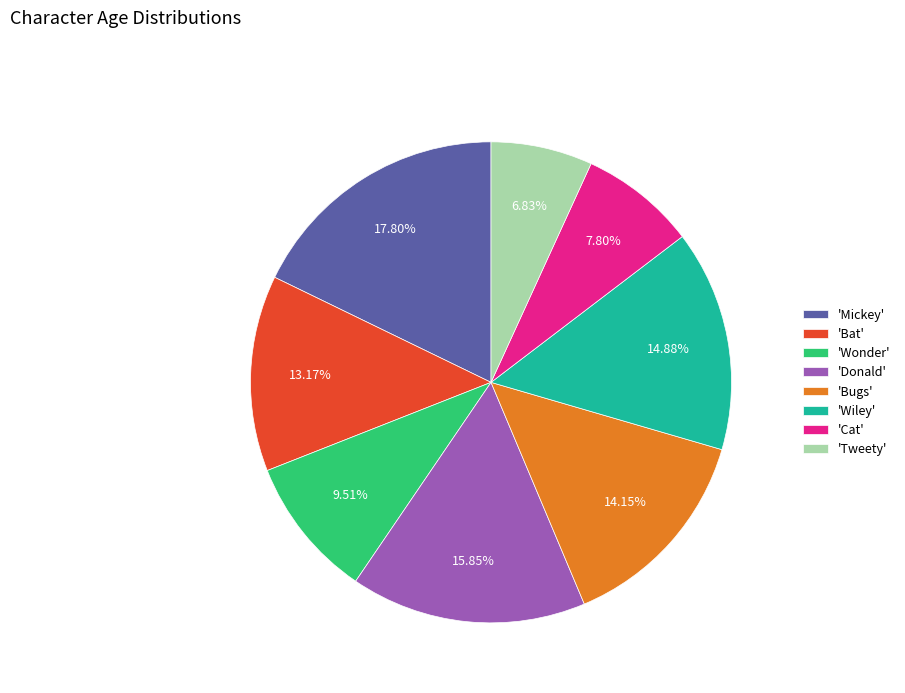

Does any single category account for the majority?

No